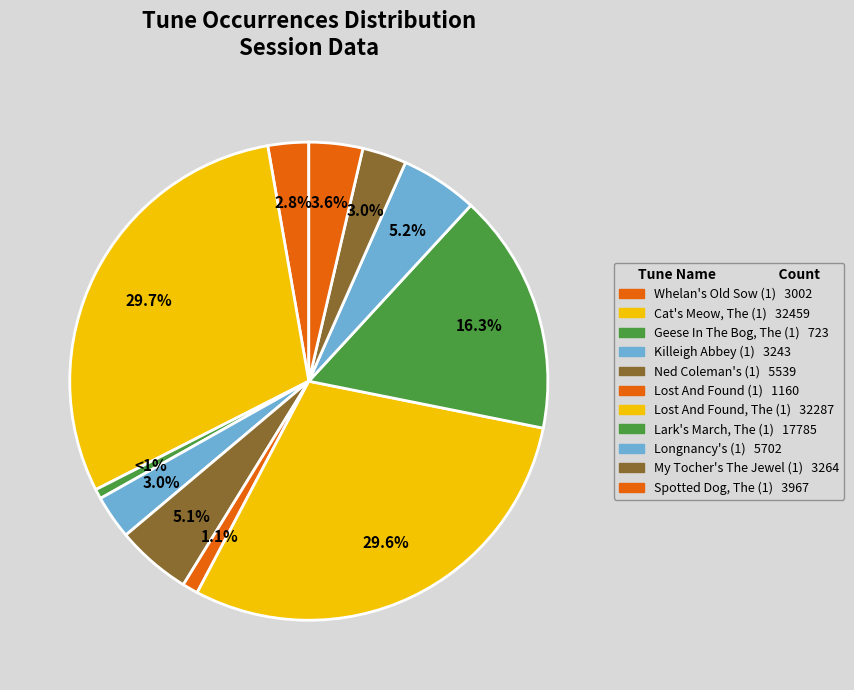

How many segments does this pie chart have?

11